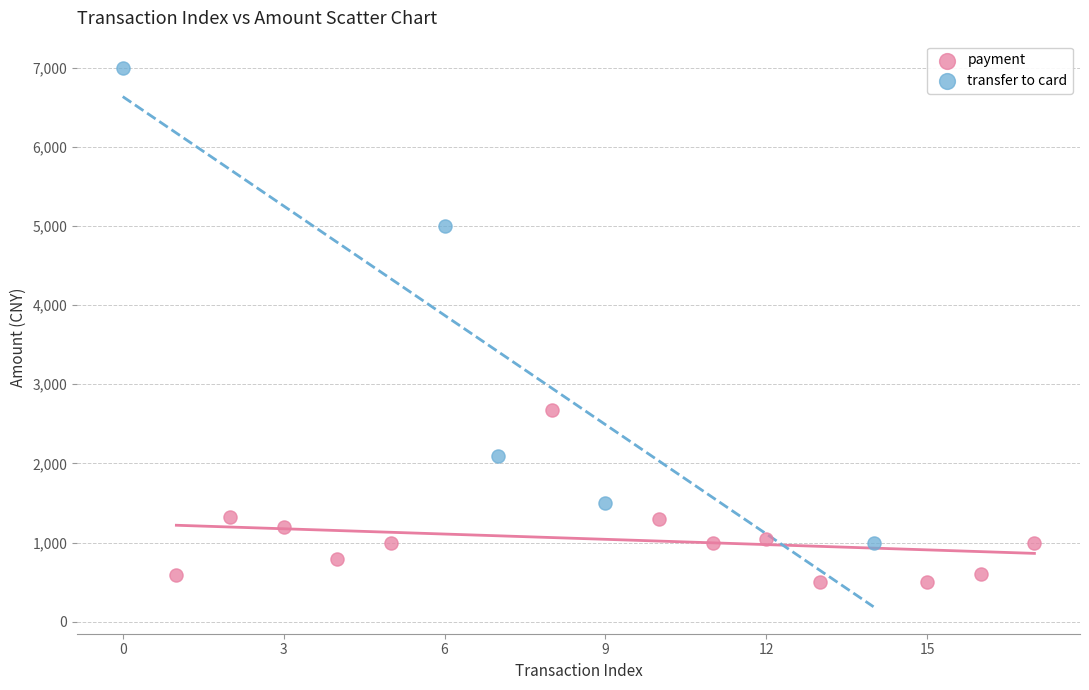

Which series reaches the minimum Y coordinate?

payment